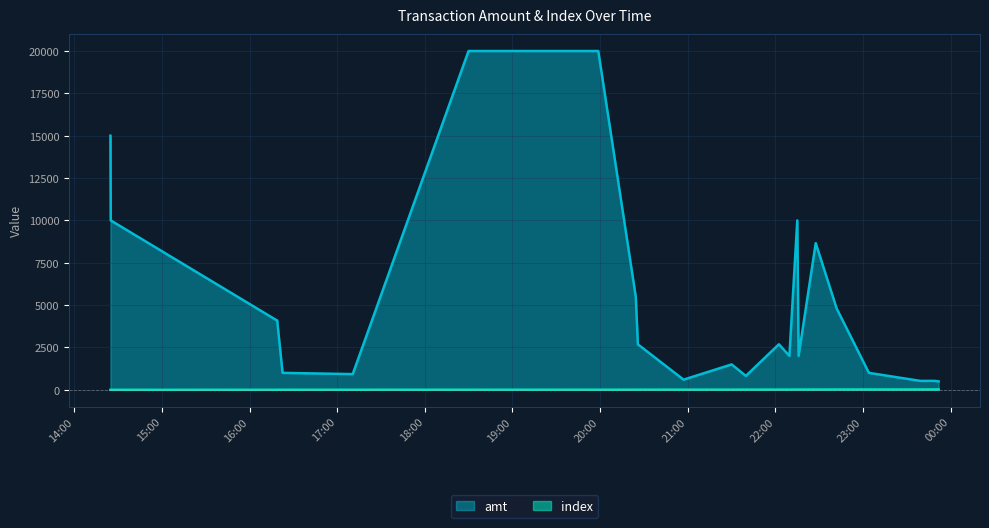

True or false: index and amt cross at least once.

False